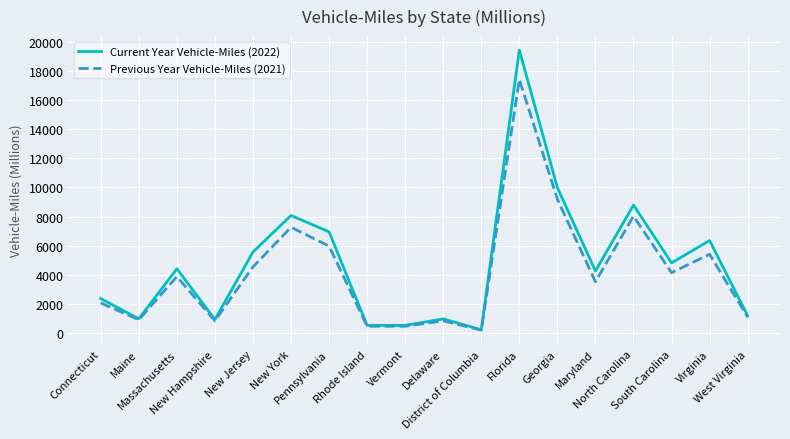

How many series are shown in this chart?

2